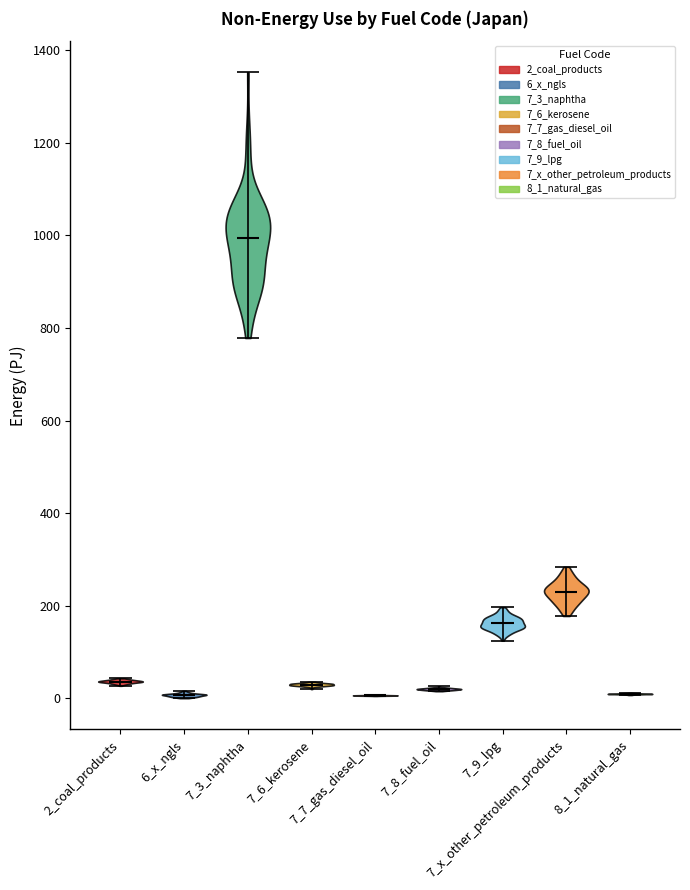

Reading left to right, read every violin against the y-axis: where its median line is, and the lowest and highest points it reaches. The values are not printed on the chart, so give them approximately, as read against the axis.

2_coal_products: median line 40, lowest point 20, highest point 40
6_x_ngls: median line 0, lowest point 0, highest point 20
7_3_naphtha: median line 1000, lowest point 780, highest point 1360
7_6_kerosene: median line 20, lowest point 20, highest point 40
7_7_gas_diesel_oil: median line 0, lowest point 0, highest point 0
7_8_fuel_oil: median line 20, lowest point 20, highest point 20
7_9_lpg: median line 160, lowest point 120, highest point 200
7_x_other_petroleum_products: median line 240, lowest point 180, highest point 280
8_1_natural_gas: median line 0, lowest point 0, highest point 20